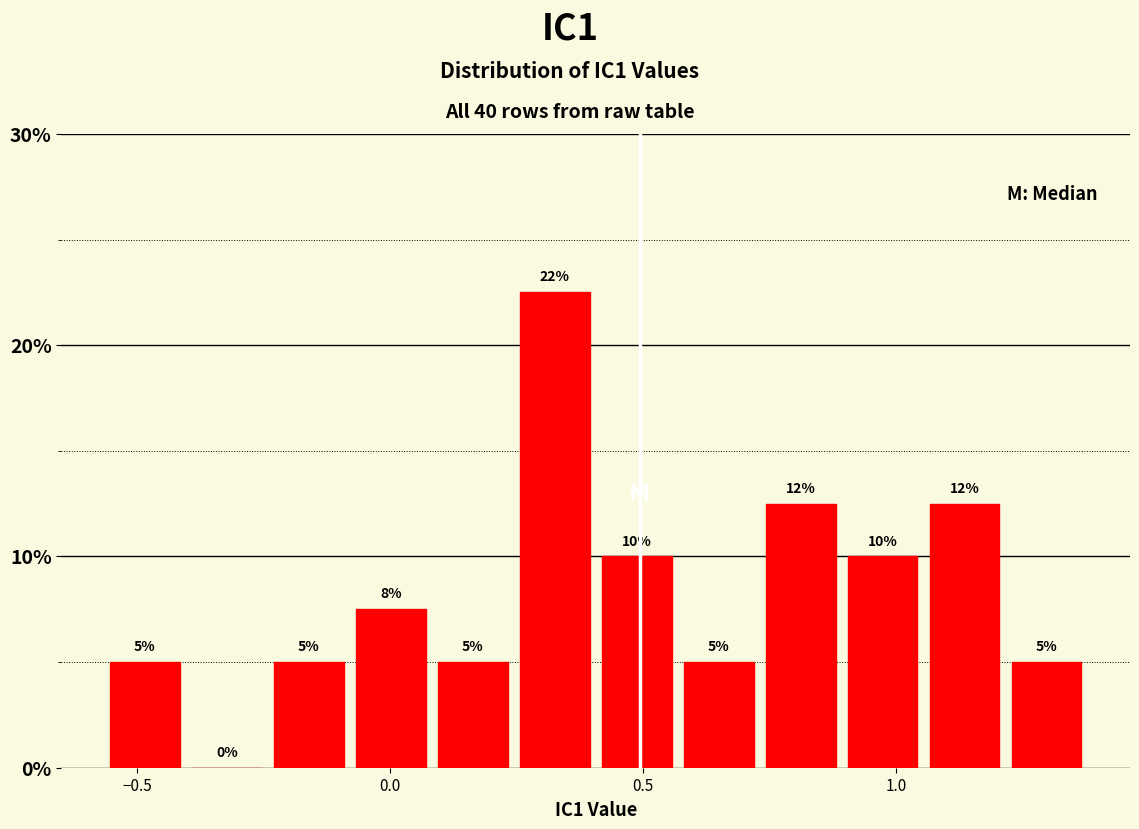

Read against the x-axis, roughly where is the centre of the tallest bar?

0.35